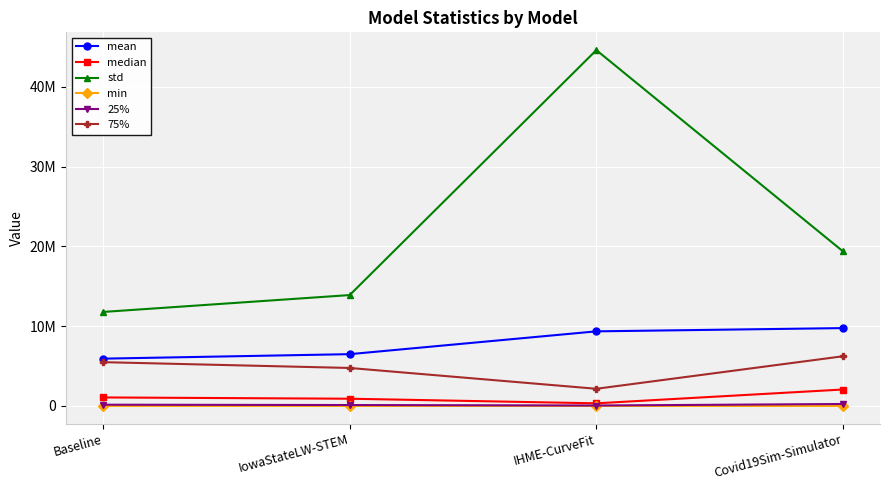

Is this an area chart (filled region under the line)?

No